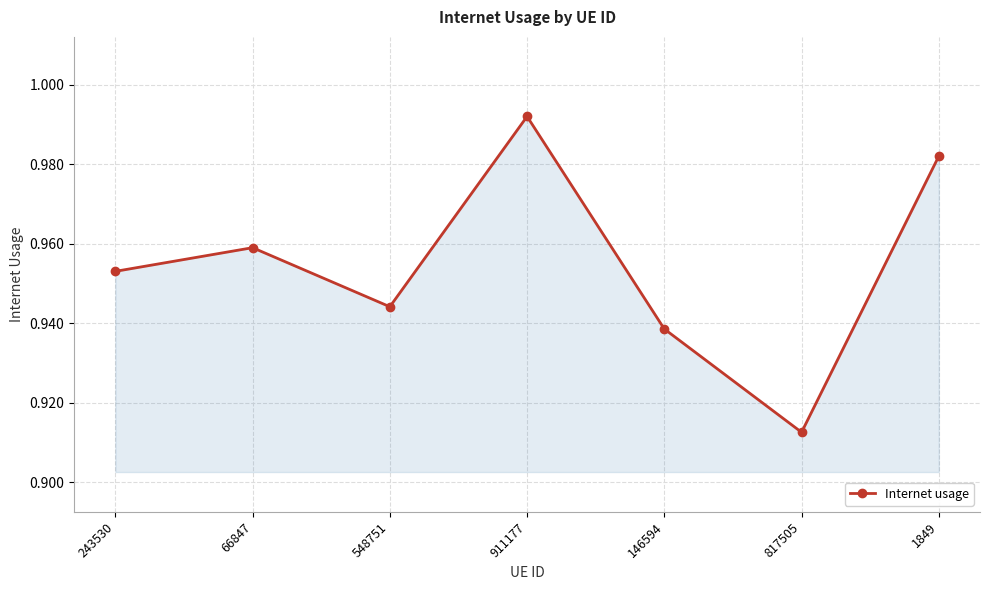

List the labels in order of value, smallest first.

817505, 146594, 548751, 243530, 66847, 1849, 911177